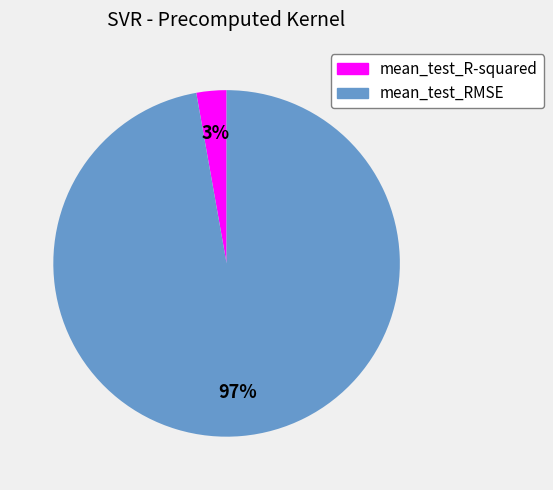

Between mean_test_RMSE and mean_test_R-squared, which is larger?

mean_test_RMSE